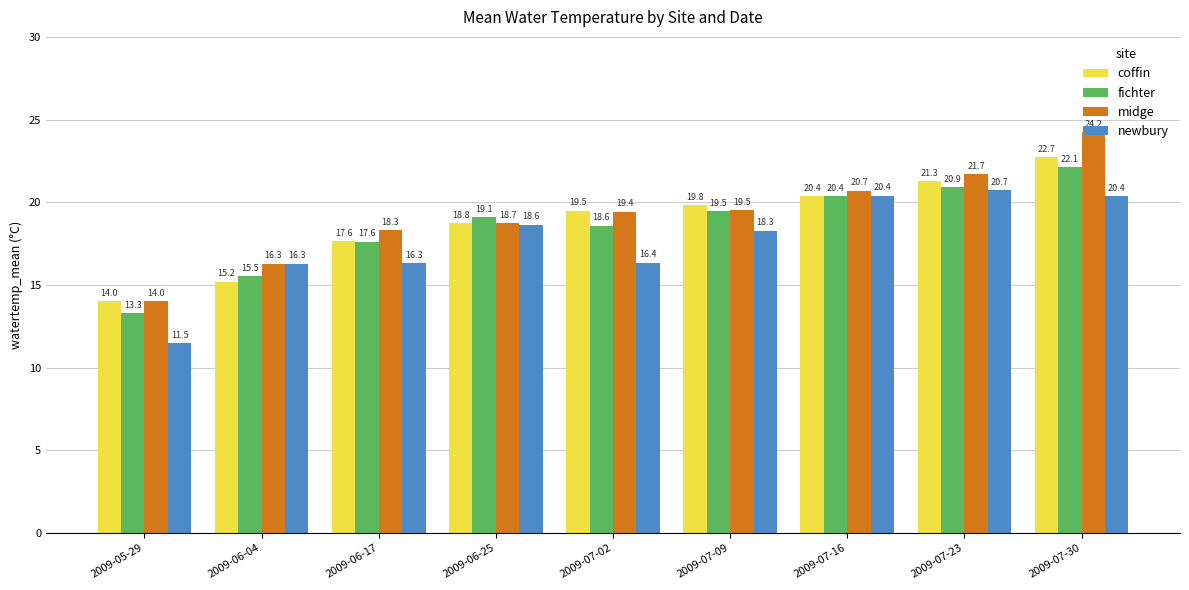

List the series in order of their overall mean, lowest first.

newbury, fichter, coffin, midge